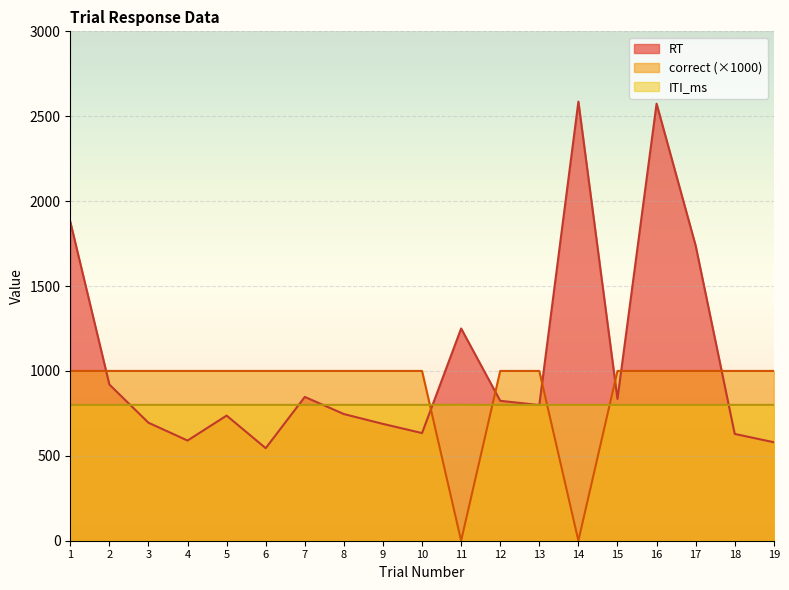

How many lines are shown in the chart?

3